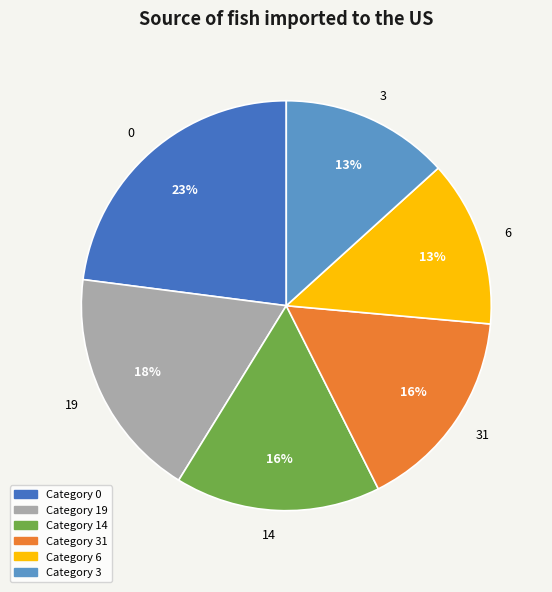

Is 19 the majority of the pie?

No